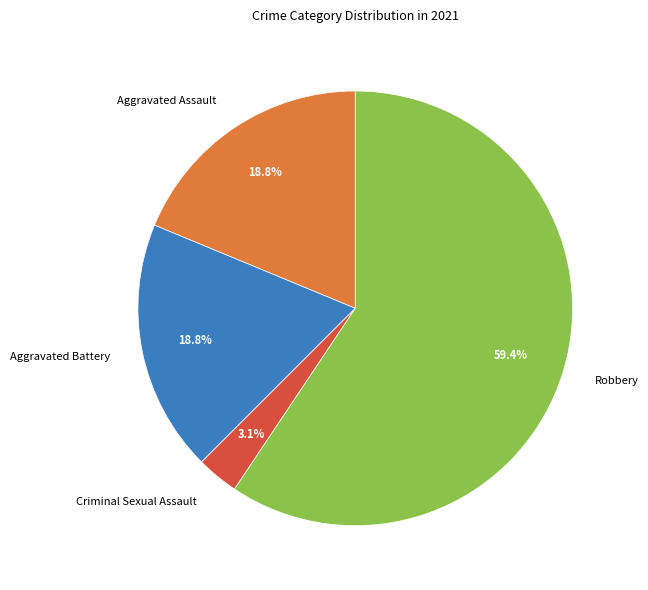

To the nearest percent, what is the difference between the largest and smallest slice percentages?

56%